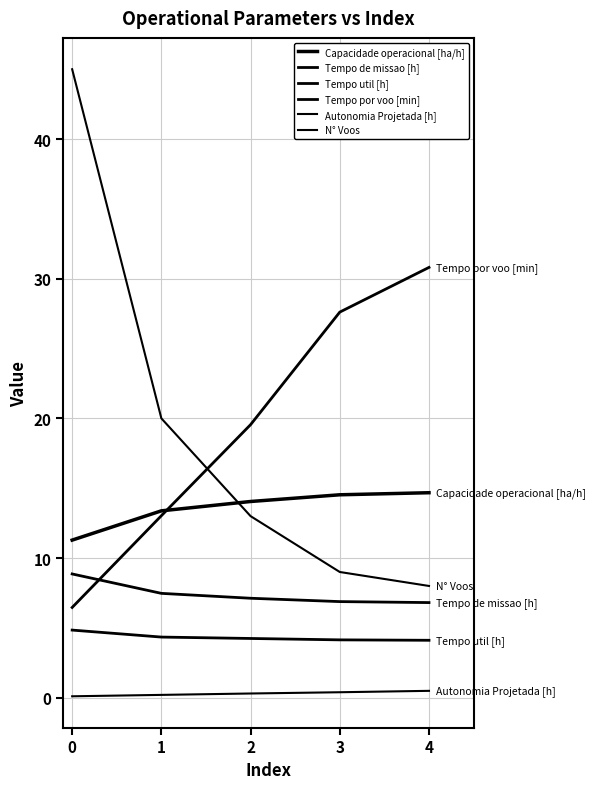

What is the lowest value of the Autonomia Projetada [h] series?

0.1